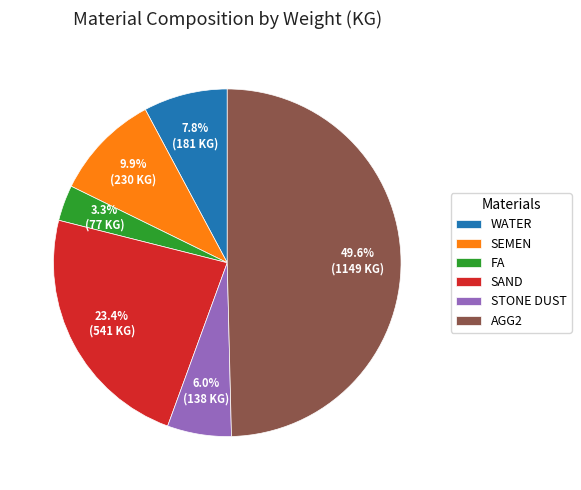

To the nearest percent, what percentage of the pie is SAND?

23%